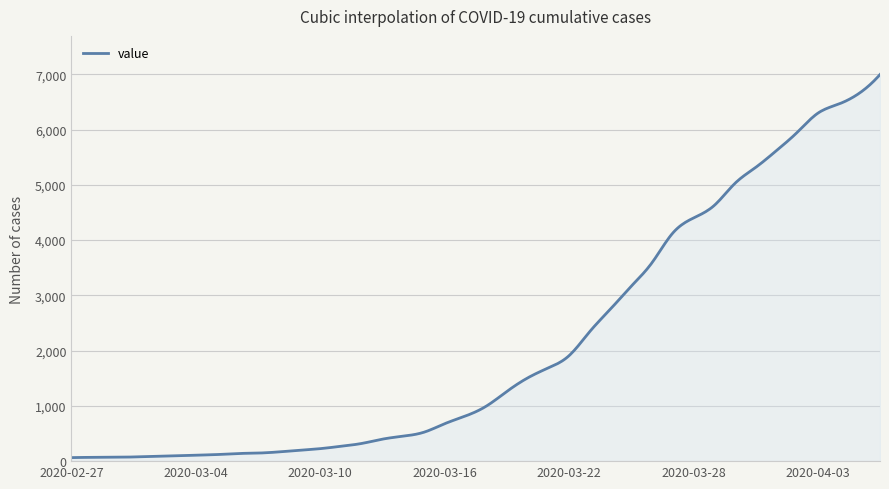

What is the maximum value shown in the chart?

6995.0